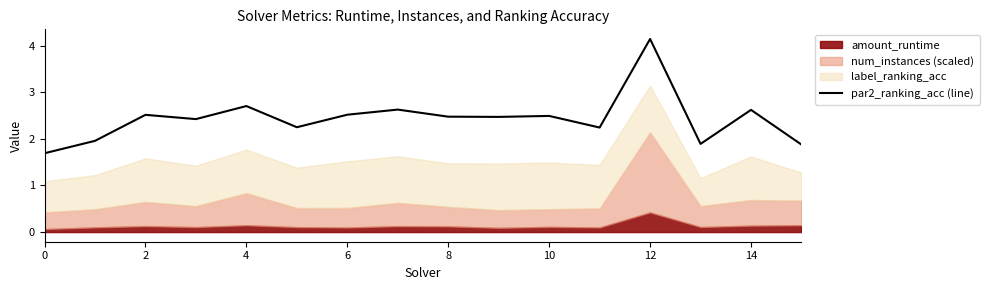

Reading right to left, transcribe all the data shown in this chart.

1.9	2.6	1.9	4.1	2.2	2.5	2.5	2.5	2.6	2.5	2.2	2.7	2.4	2.5	2.0	1.7